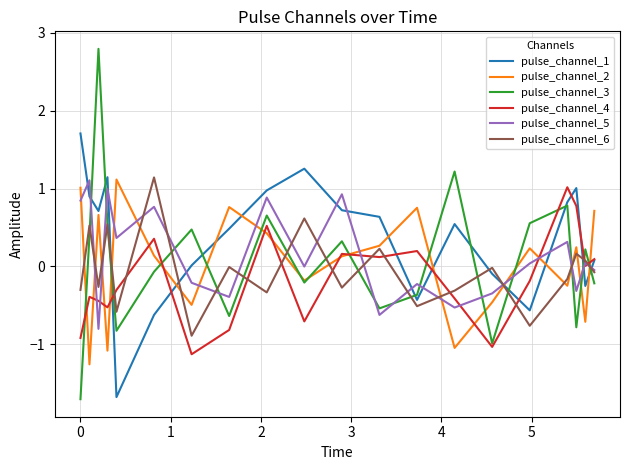

After their last crossing, which series has the higher values: pulse_channel_4 or pulse_channel_3?

pulse_channel_4